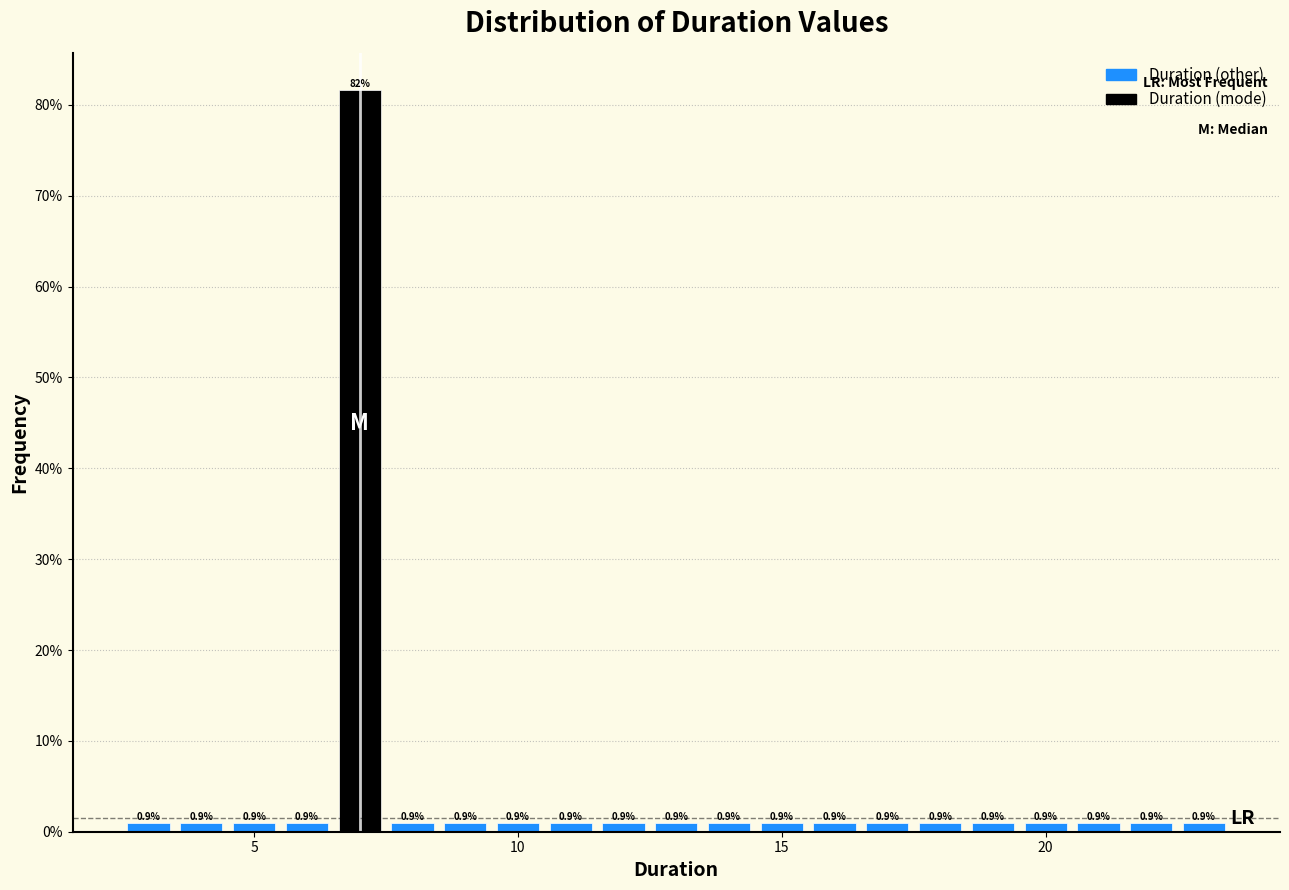

Read against the x-axis, roughly where is the centre of the tallest bar?

7.0